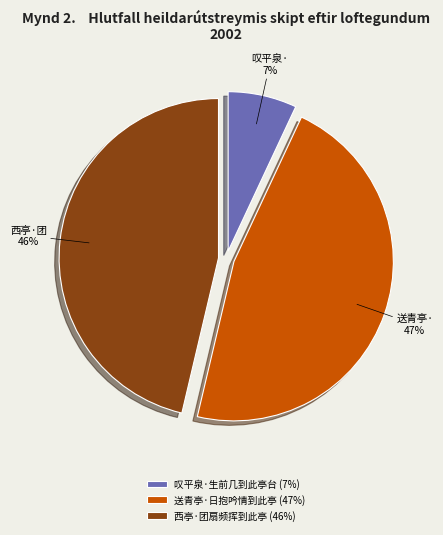

Count the number of slices in the pie.

3